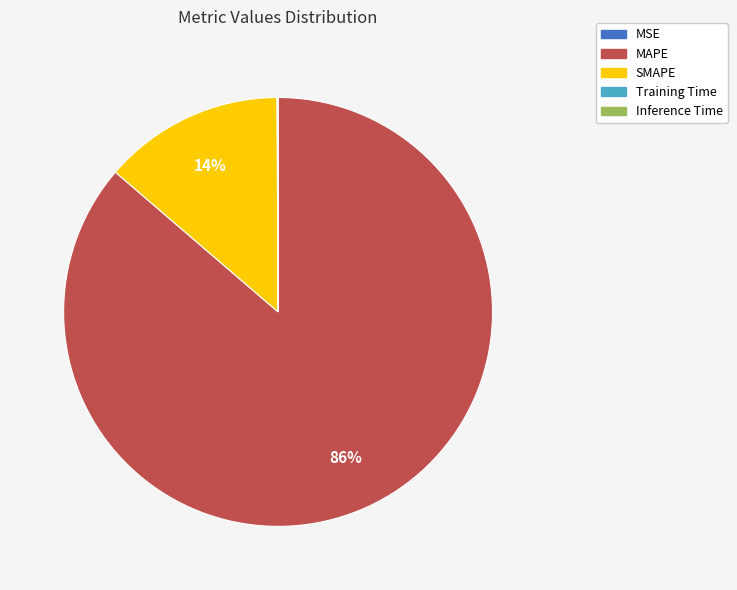

Which category has the biggest portion of the pie?

MAPE